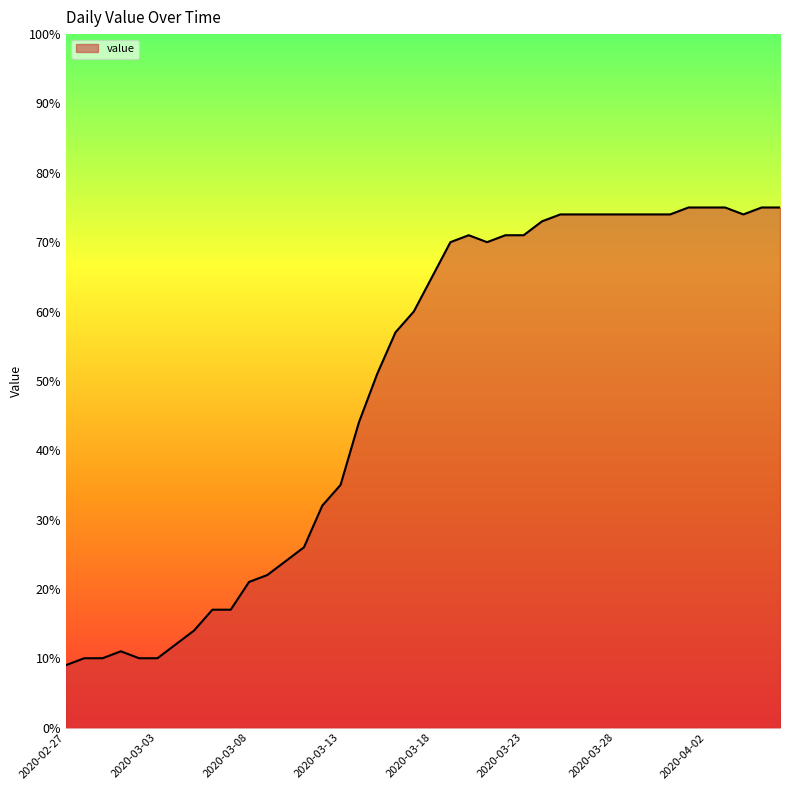

What is the smallest value displayed?

9